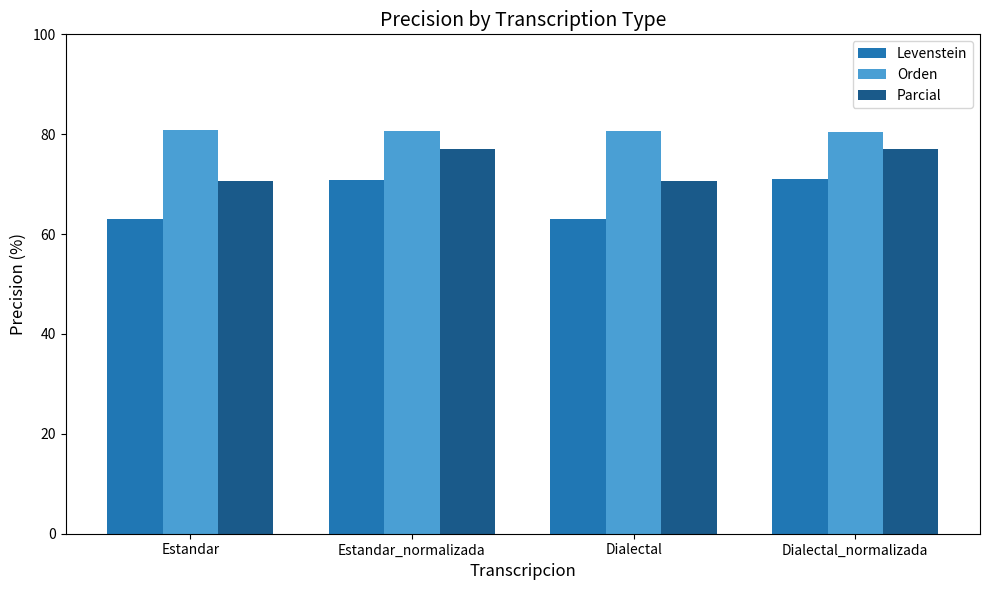

What is the smallest value displayed?

62.9